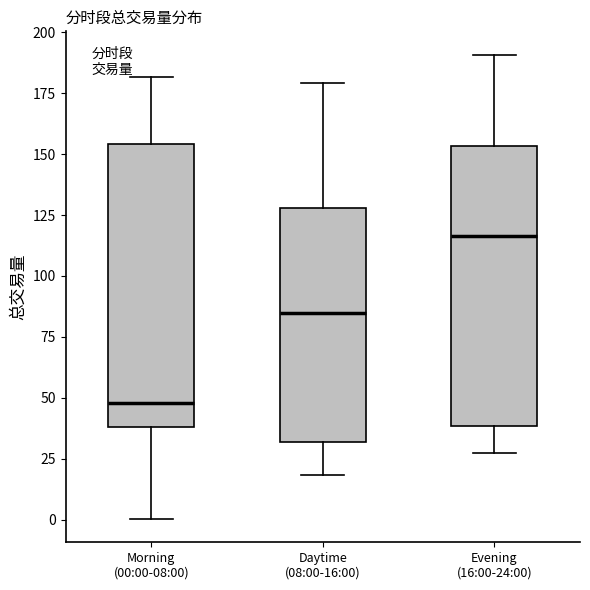

Reading left to right, read every box against the y-axis: the position of its median line, the range the box covers, and the ends of its whiskers. The values are not printed on the chart, so give them approximately, as read against the axis.

Morning (00:00-08:00): median 50, box 40 to 155, whiskers 0 to 180
Daytime (08:00-16:00): median 85, box 30 to 130, whiskers 20 to 180
Evening (16:00-24:00): median 115, box 40 to 155, whiskers 25 to 190